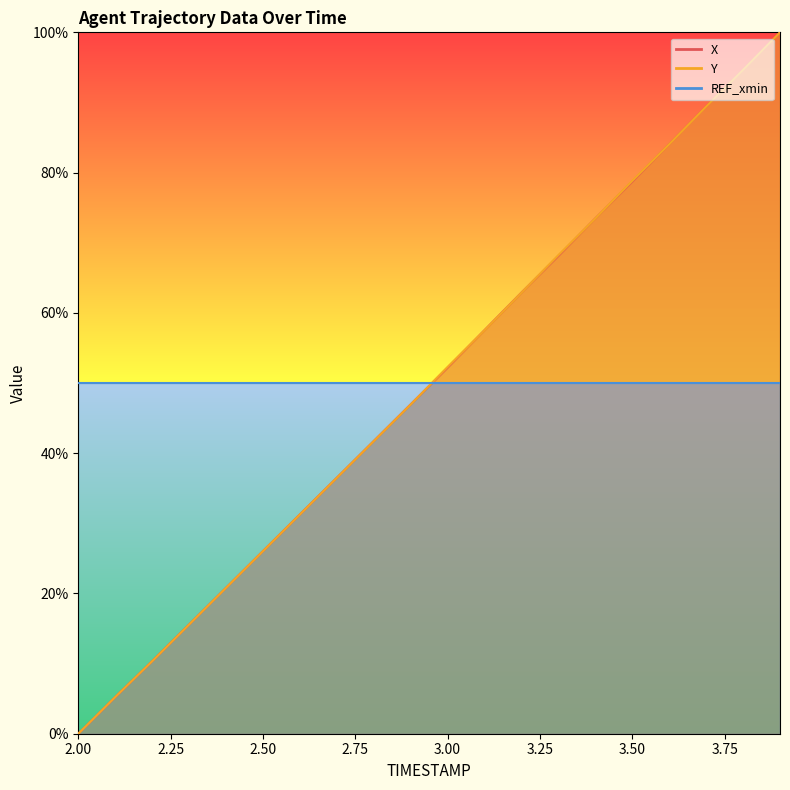

What is the value of the X point at the 16th from the left?

78.7